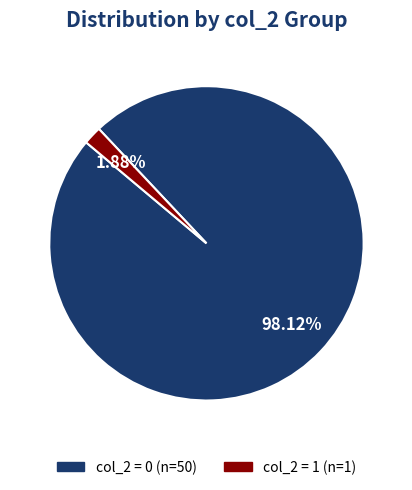

Is there any slice that represents more than half of the pie?

Yes